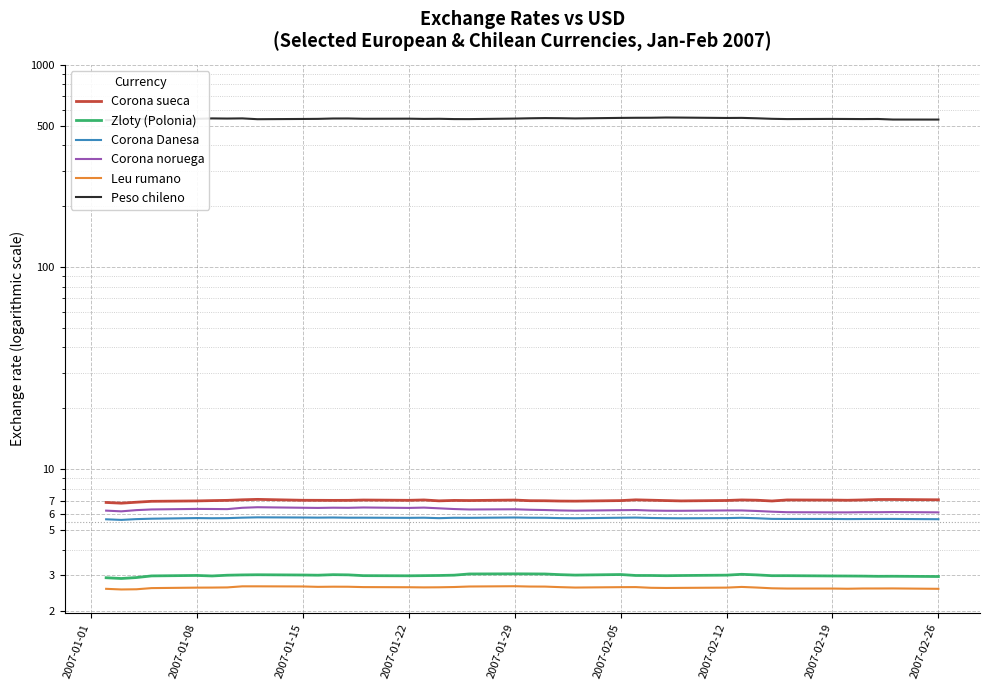

How many categories are shown in the chart?

40